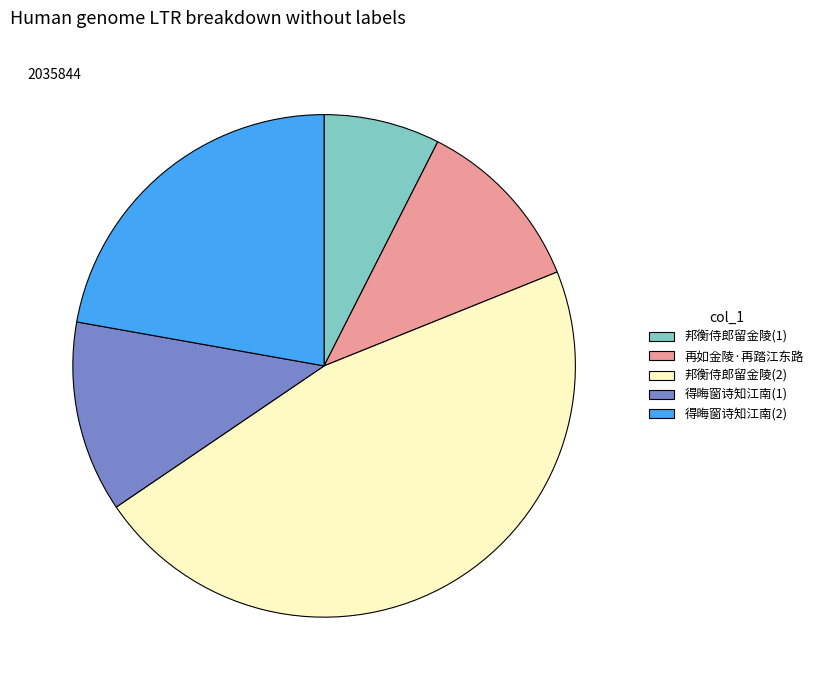

Is there any slice that represents more than half of the pie?

No